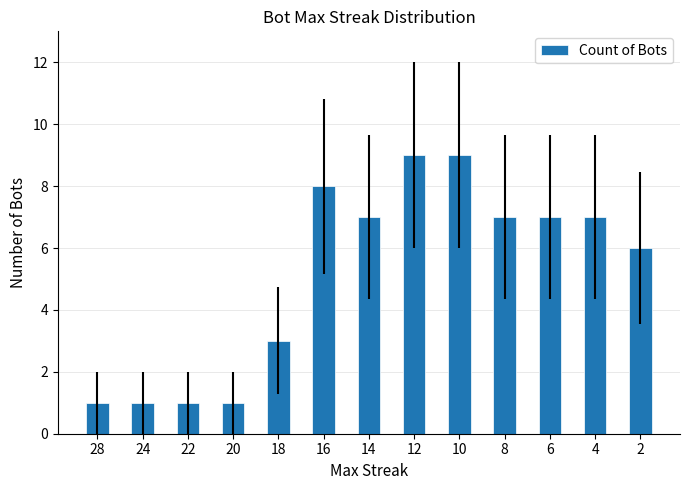

Count the number of data series in this chart.

1